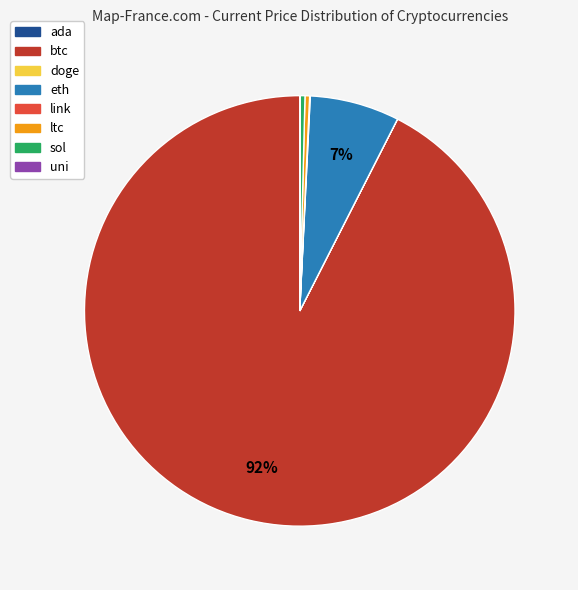

Between ltc and eth, which is larger?

eth